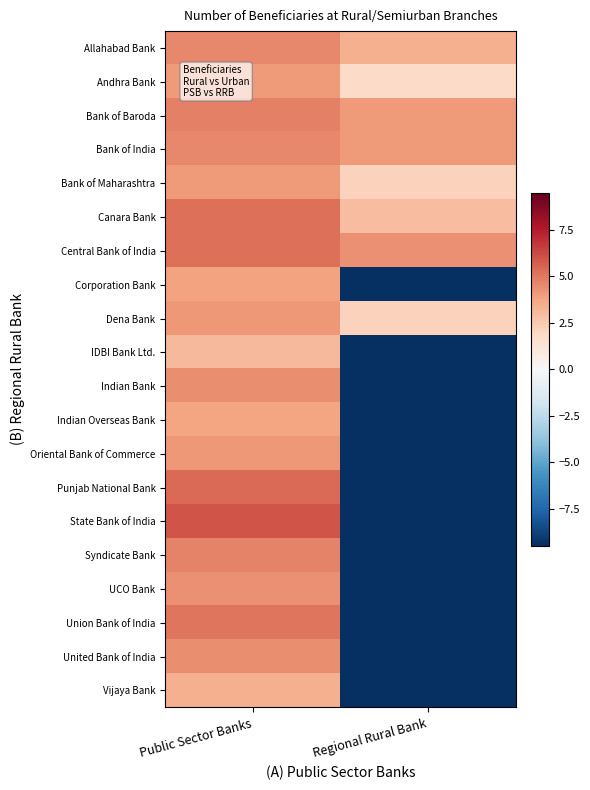

Reading right to left, list all the values displayed in this chart.

Allahabad Bank: Regional Rural Bank=3.4	Public Sector Banks=4.5
Andhra Bank: Regional Rural Bank=1.8	Public Sector Banks=4.0
Bank of Baroda: Regional Rural Bank=4.1	Public Sector Banks=4.7
Bank of India: Regional Rural Bank=4.1	Public Sector Banks=4.6
Bank of Maharashtra: Regional Rural Bank=2.2	Public Sector Banks=4.1
Canara Bank: Regional Rural Bank=2.9	Public Sector Banks=5.2
Central Bank of India: Regional Rural Bank=4.3	Public Sector Banks=5.2
Corporation Bank: Regional Rural Bank=-9.5	Public Sector Banks=3.8
Dena Bank: Regional Rural Bank=2.2	Public Sector Banks=4.1
IDBI Bank Ltd.: Regional Rural Bank=-9.5	Public Sector Banks=3.1
Indian Bank: Regional Rural Bank=-9.5	Public Sector Banks=4.4
Indian Overseas Bank: Regional Rural Bank=-9.5	Public Sector Banks=3.8
Oriental Bank of Commerce: Regional Rural Bank=-9.5	Public Sector Banks=4.1
Punjab National Bank: Regional Rural Bank=-9.5	Public Sector Banks=5.4
State Bank of India: Regional Rural Bank=-9.5	Public Sector Banks=6.0
Syndicate Bank: Regional Rural Bank=-9.5	Public Sector Banks=4.7
UCO Bank: Regional Rural Bank=-9.5	Public Sector Banks=4.3
Union Bank of India: Regional Rural Bank=-9.5	Public Sector Banks=5.1
United Bank of India: Regional Rural Bank=-9.5	Public Sector Banks=4.4
Vijaya Bank: Regional Rural Bank=-9.5	Public Sector Banks=3.4